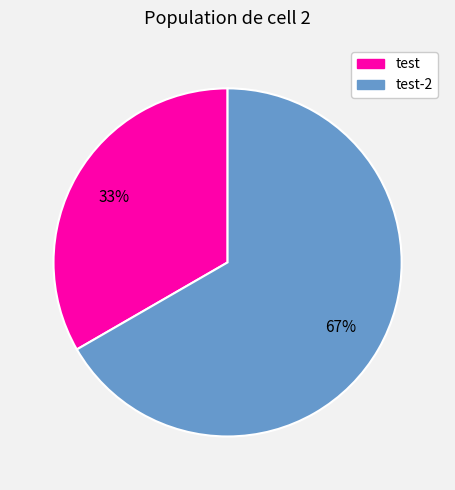

Is there any slice that represents more than half of the pie?

Yes